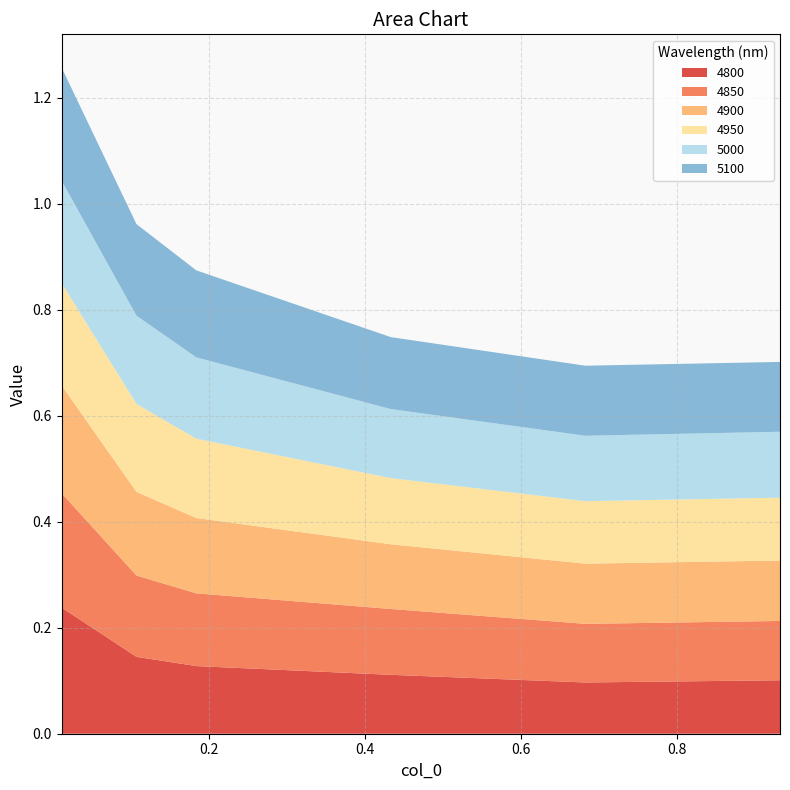

Reading right to left, list all the values displayed in this chart.

4800: 0.9315068493150684=0.1	0.6821917808219178=0.1	0.4328767123287671=0.1	0.1835616438356164=0.1	0.1068493150684932=0.1	0.01095890410958904=0.2
4850: 0.9315068493150684=0.1	0.6821917808219178=0.1	0.4328767123287671=0.1	0.1835616438356164=0.1	0.1068493150684932=0.2	0.01095890410958904=0.2
4900: 0.9315068493150684=0.1	0.6821917808219178=0.1	0.4328767123287671=0.1	0.1835616438356164=0.1	0.1068493150684932=0.2	0.01095890410958904=0.2
4950: 0.9315068493150684=0.1	0.6821917808219178=0.1	0.4328767123287671=0.1	0.1835616438356164=0.1	0.1068493150684932=0.2	0.01095890410958904=0.2
5000: 0.9315068493150684=0.1	0.6821917808219178=0.1	0.4328767123287671=0.1	0.1835616438356164=0.2	0.1068493150684932=0.2	0.01095890410958904=0.2
5100: 0.9315068493150684=0.1	0.6821917808219178=0.1	0.4328767123287671=0.1	0.1835616438356164=0.2	0.1068493150684932=0.2	0.01095890410958904=0.2